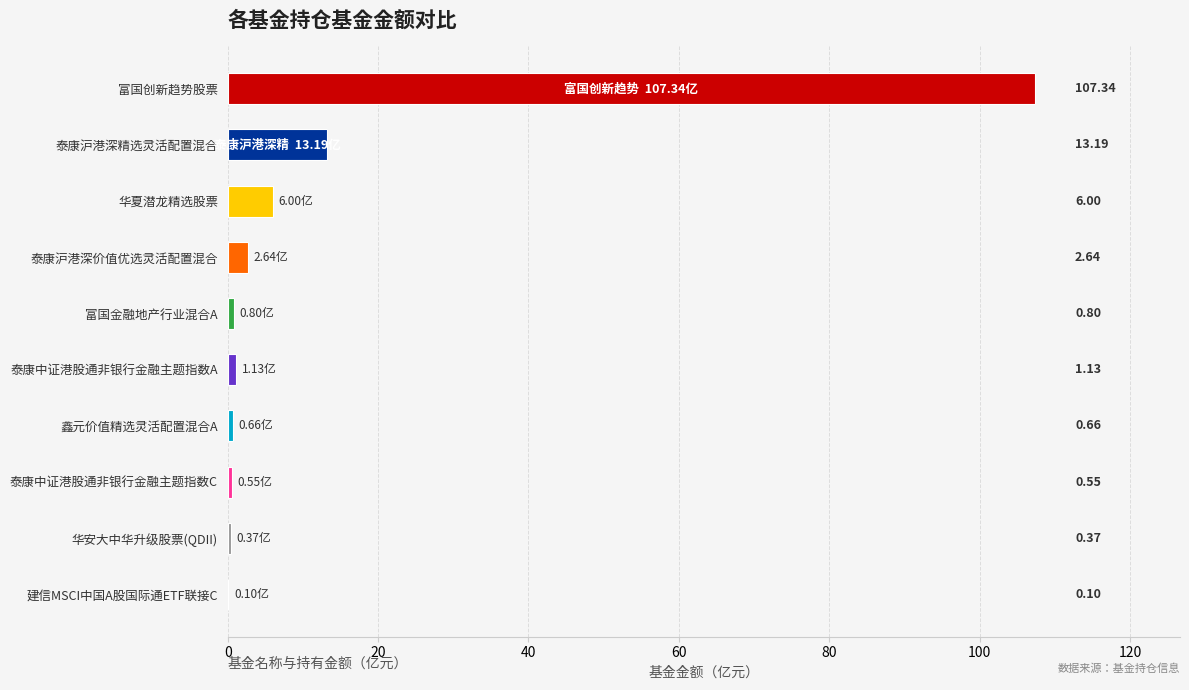

At which label is the value closest to 53?

泰康沪港深精选灵活配置混合